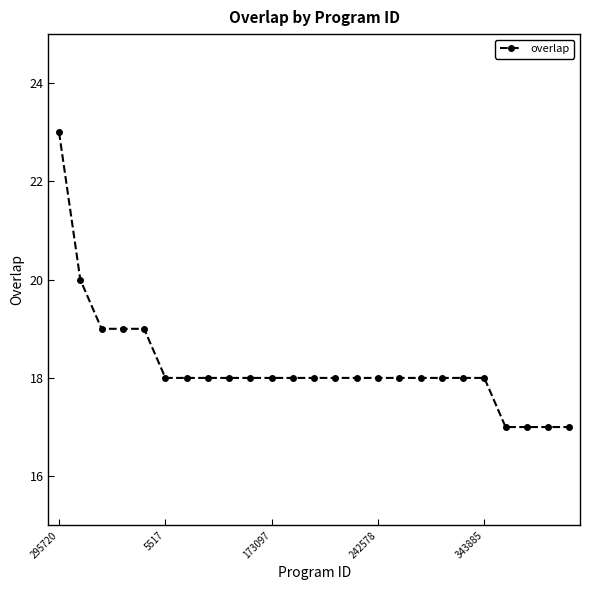

What is the average value?

18